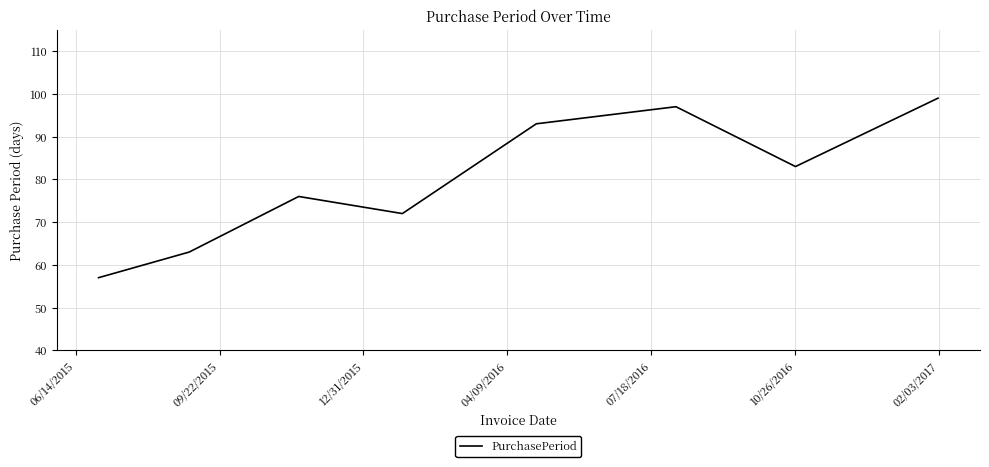

Reading left to right, list all the values displayed in this chart.

57	63	76	72	93	97	83	99